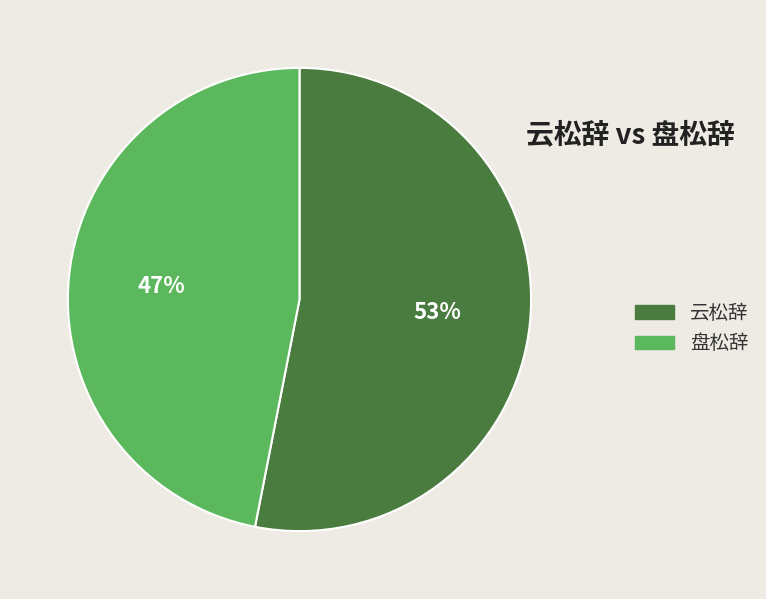

The 盘松辞 slice represents 40% of the pie. True or false?

False